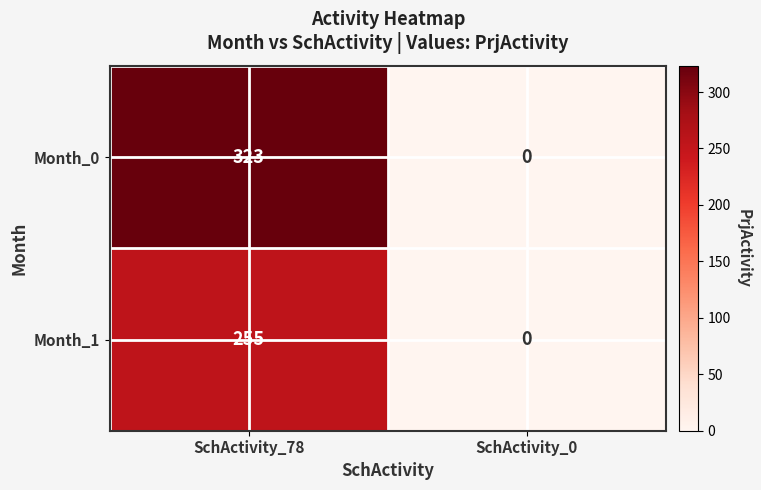

At which category is the sum across all series the highest?

SchActivity_78